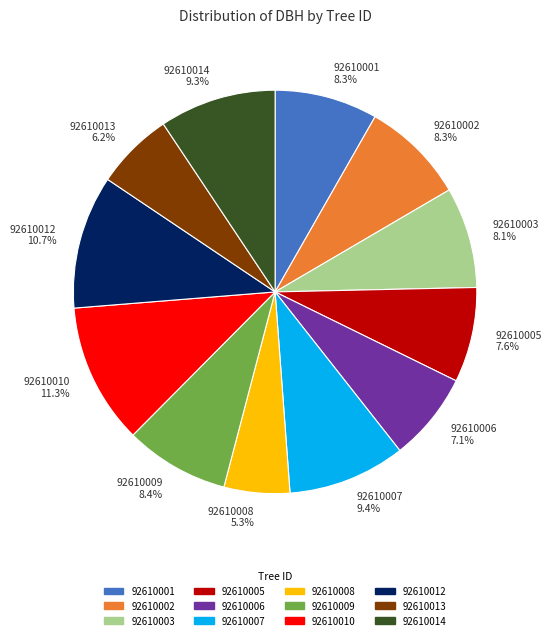

How many slices are in this pie chart?

12